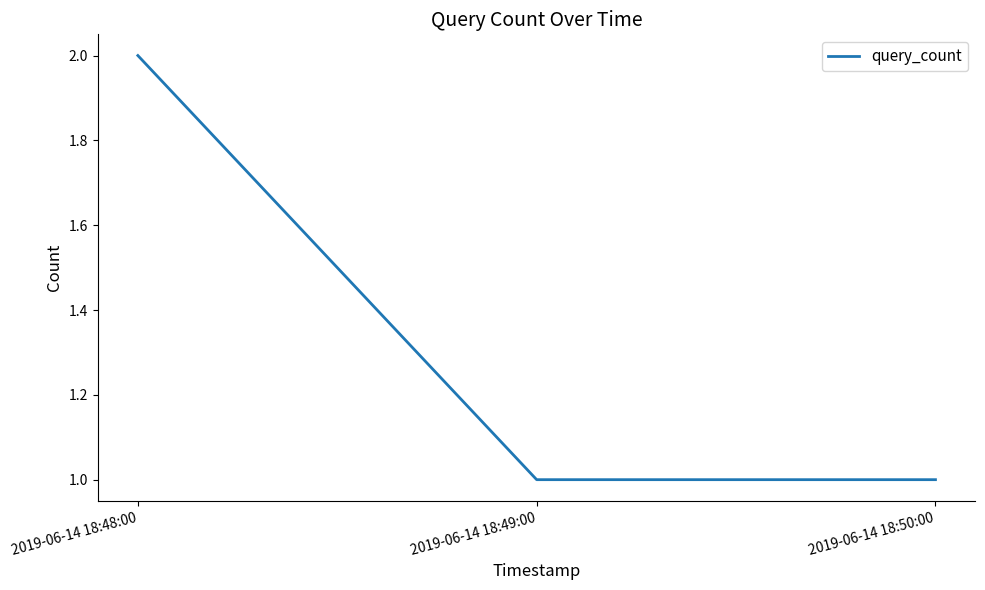

Reading right to left, extract all data points from this chart.

2019-06-14 18:50:00=1	2019-06-14 18:49:00=1	2019-06-14 18:48:00=2